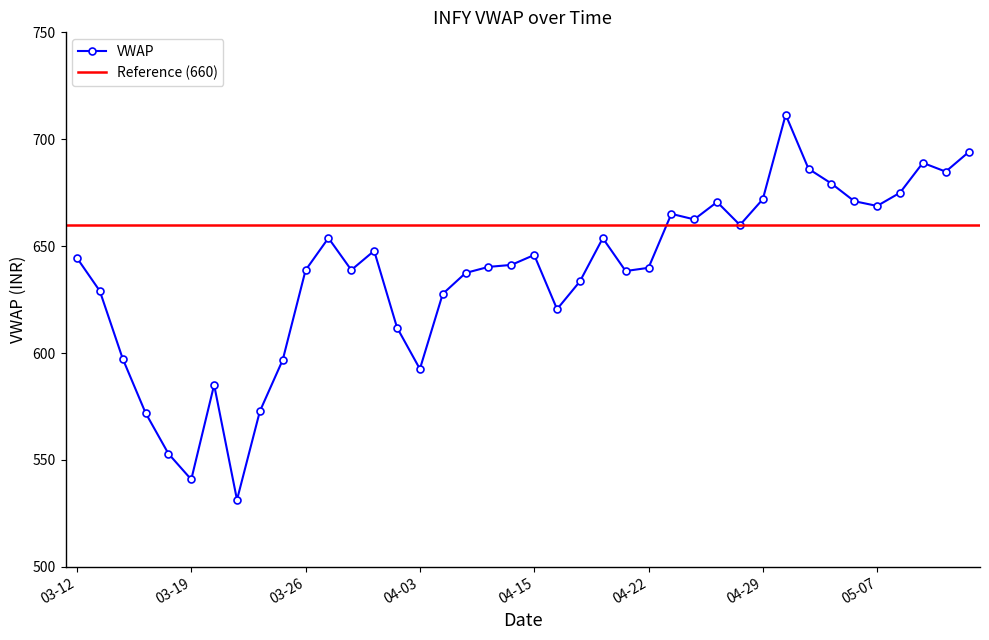

True or false: the data shows 627.6 at 2020-04-07.

True